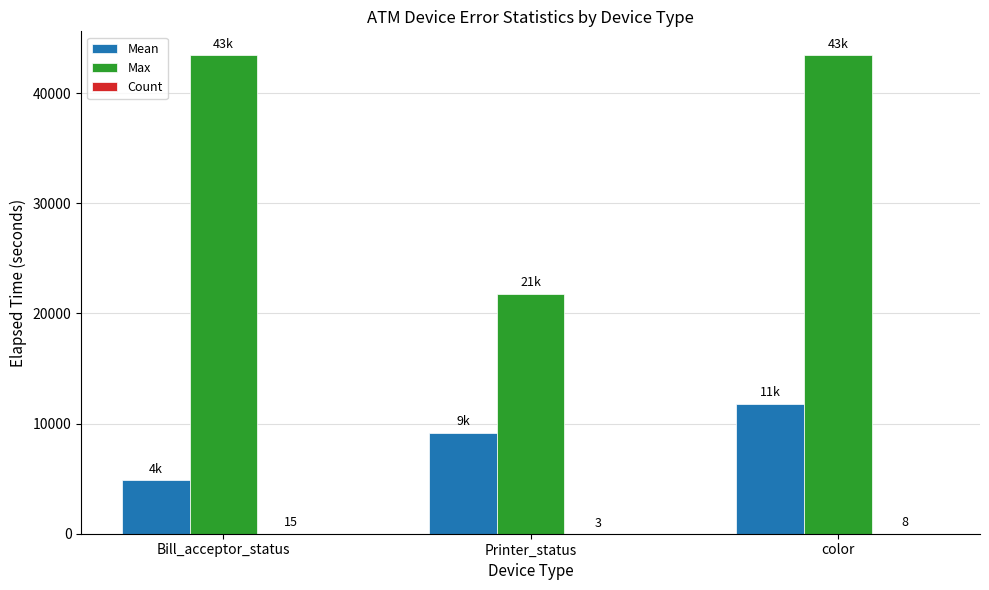

What is the spread (max minus min) of values at color?

43418